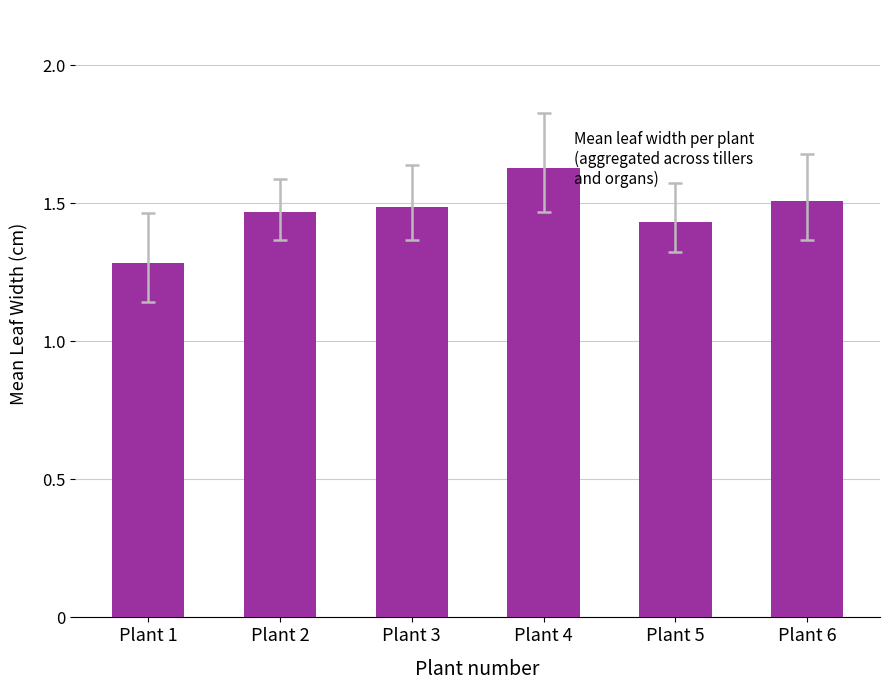

What is the difference between the values at Plant 2 and Plant 1?

0.2